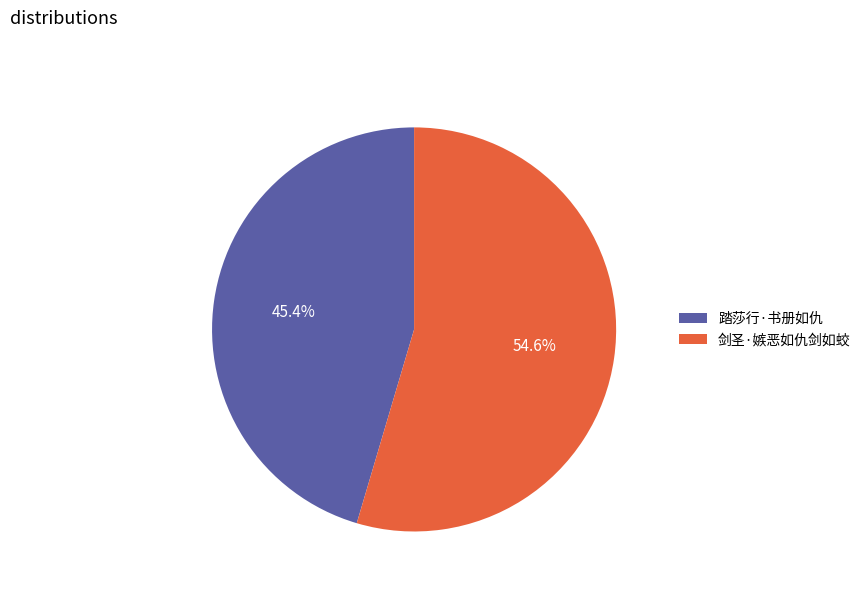

Which slice is the largest?

剑圣·嫉恶如仇剑如蛟